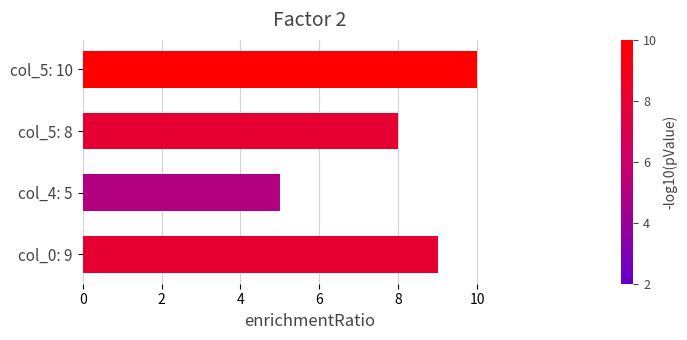

List the labels in order of value, smallest first.

col_4: 5, col_5: 8, col_0: 9, col_5: 10